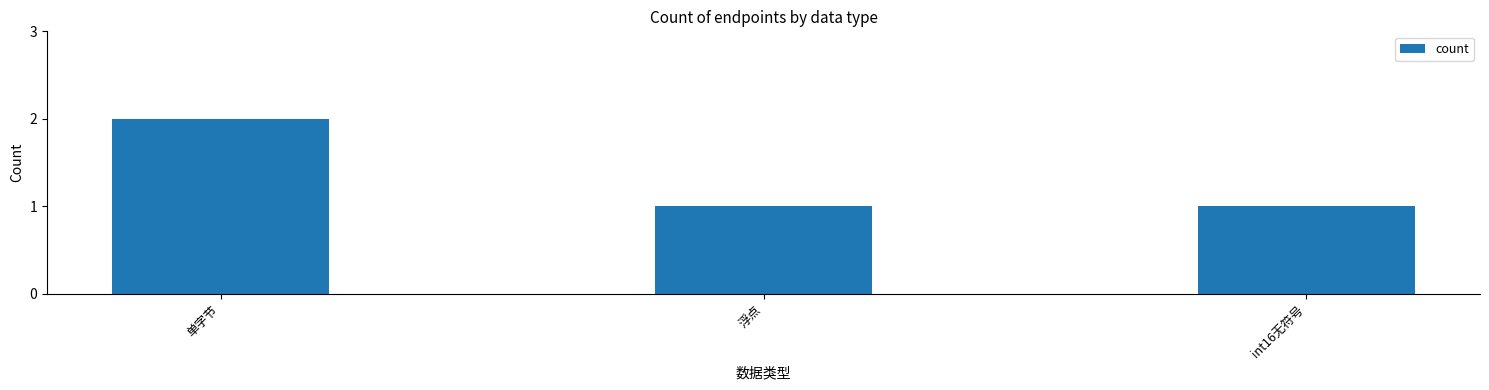

Which category has the highest value across all series?

单字节